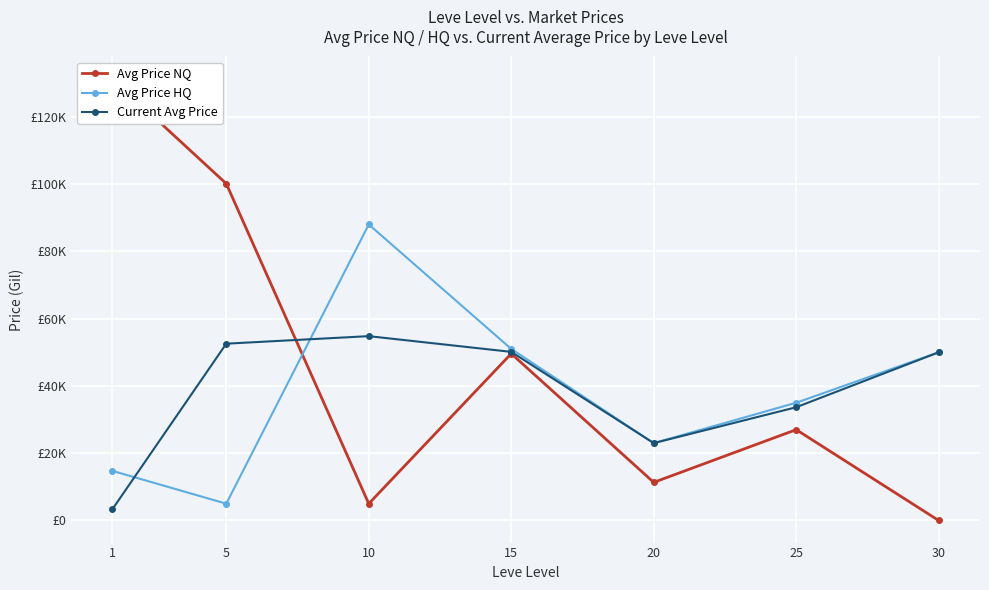

At which category does the chart reach its minimum across all series?

30